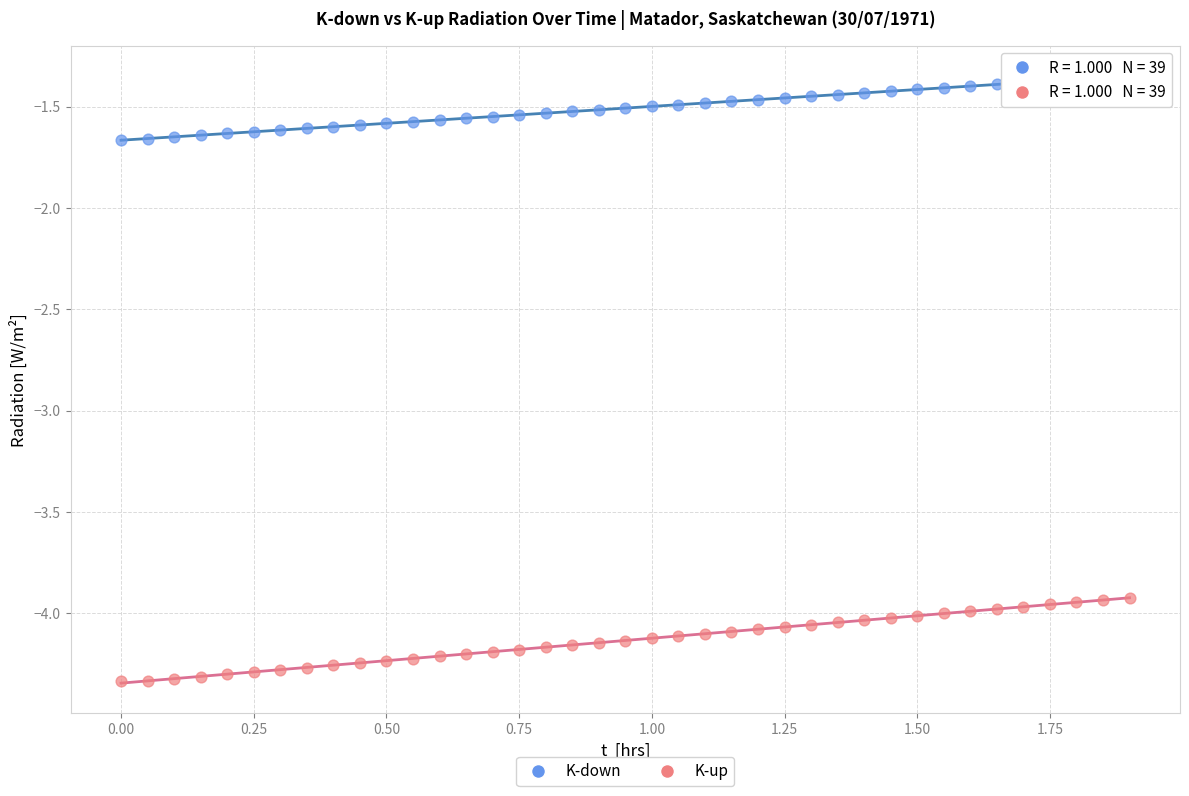

Which series reaches the maximum Y coordinate?

K-down